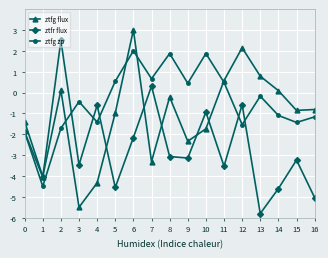

What is the difference between the ztfg zp values at 10 and 14?

3.0